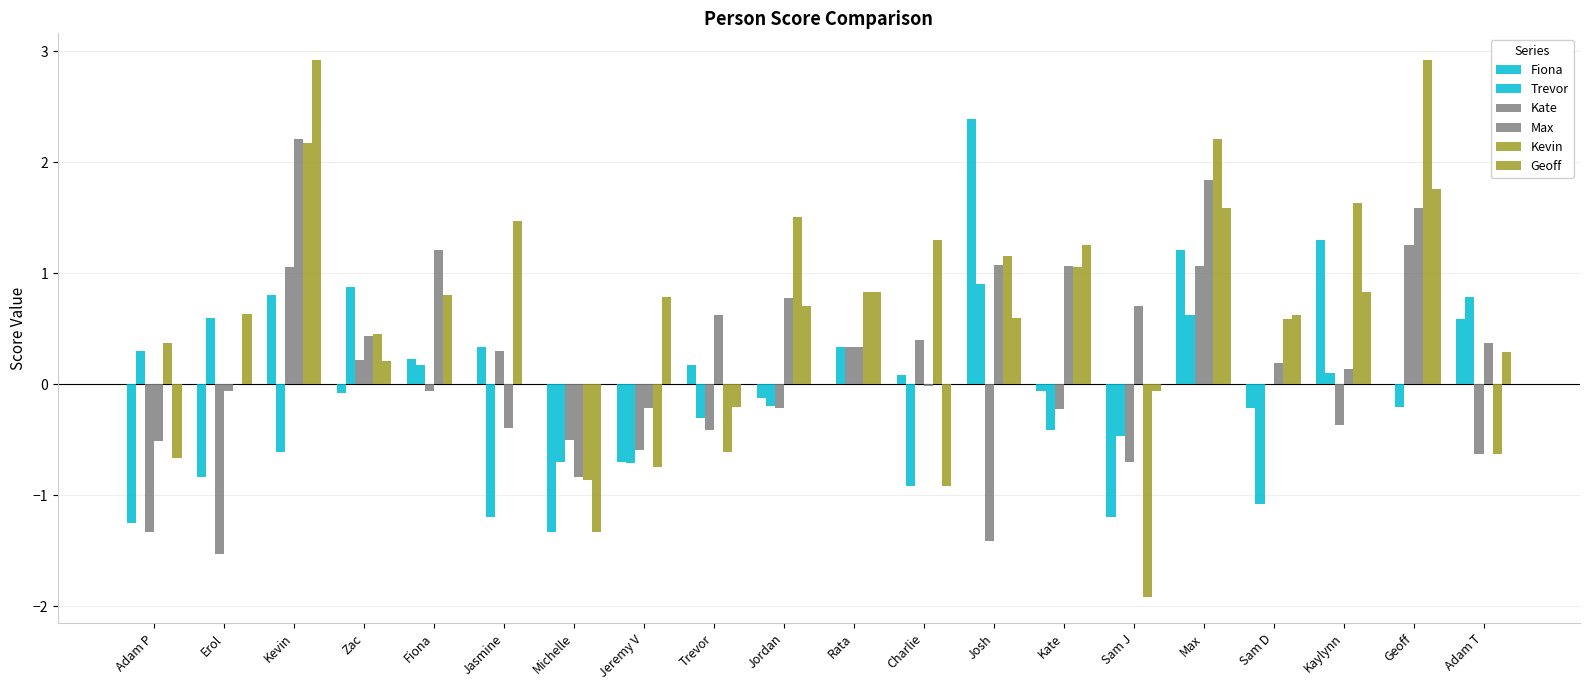

Are the bars horizontal?

No